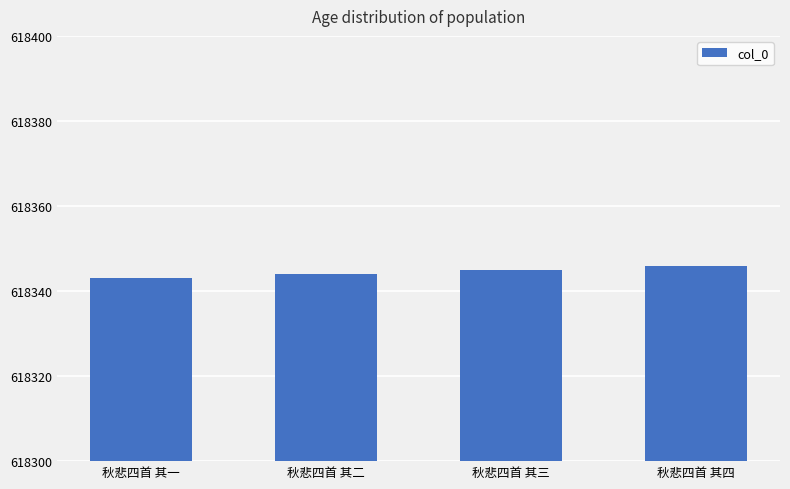

What is the sum of the values at 秋悲四首 其四 and 秋悲四首 其一?

1236689